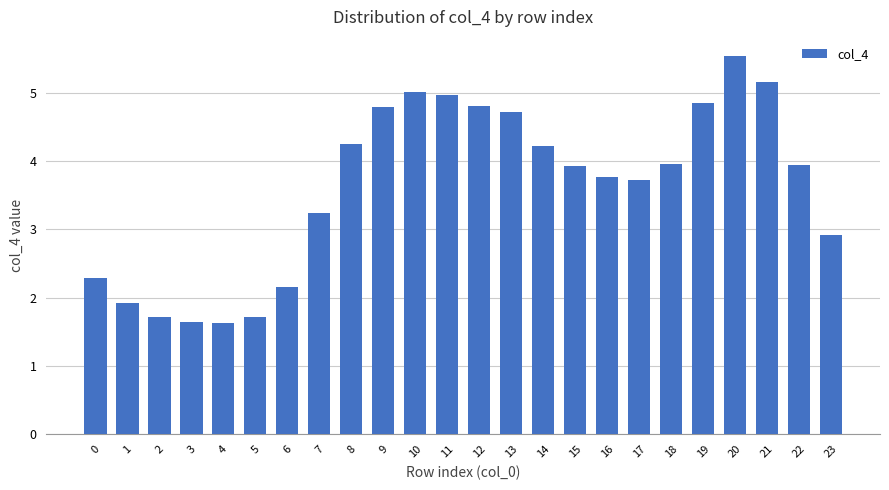

Count the number of values greater than 3.

16